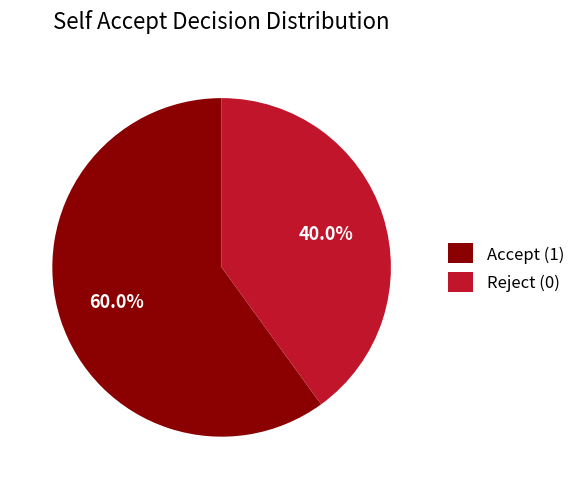

Which slice represents more than half of the pie?

Accept (1)